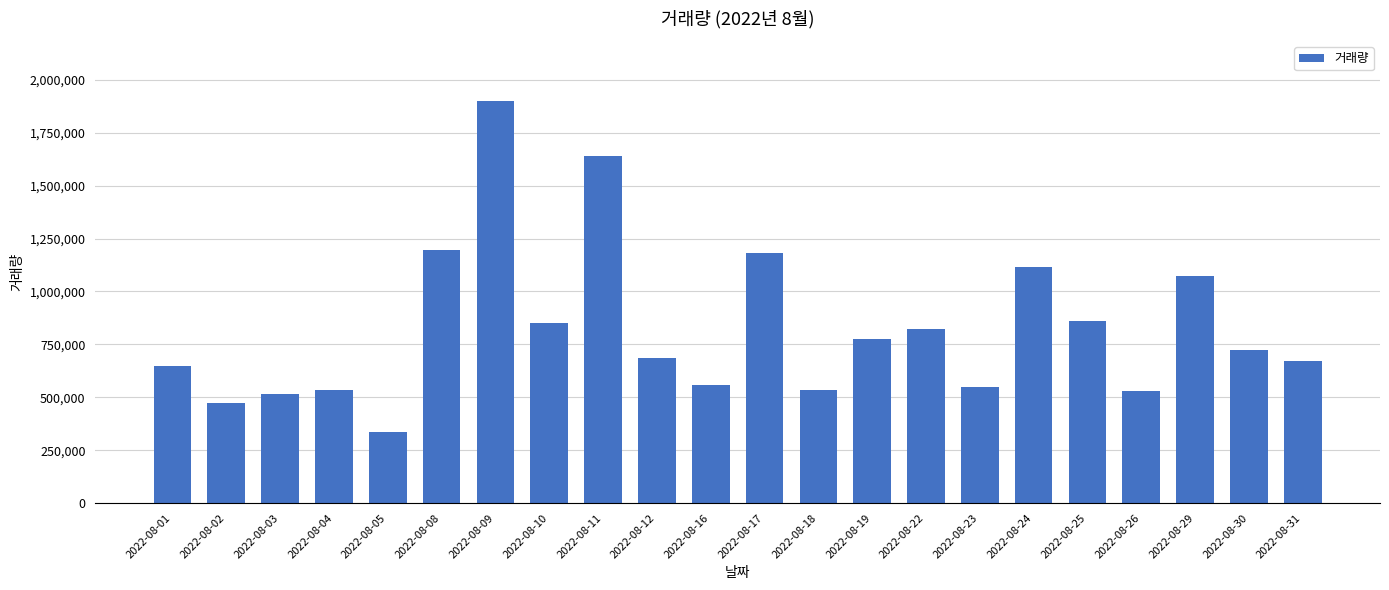

What is the smallest value displayed?

336528